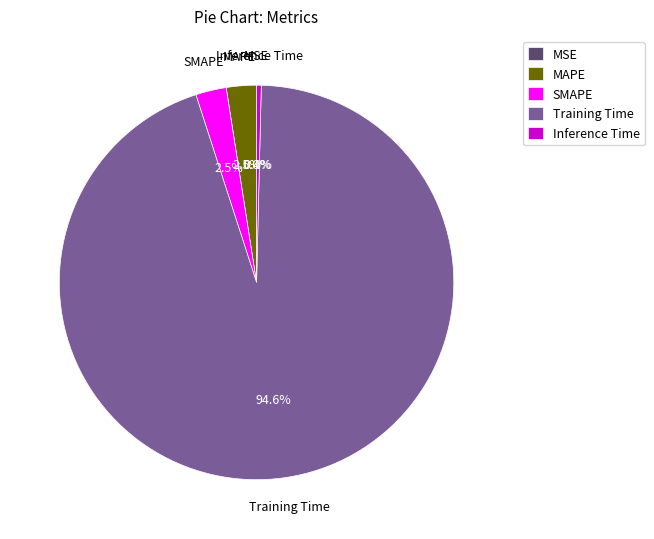

Between Training Time and SMAPE, which is larger?

Training Time